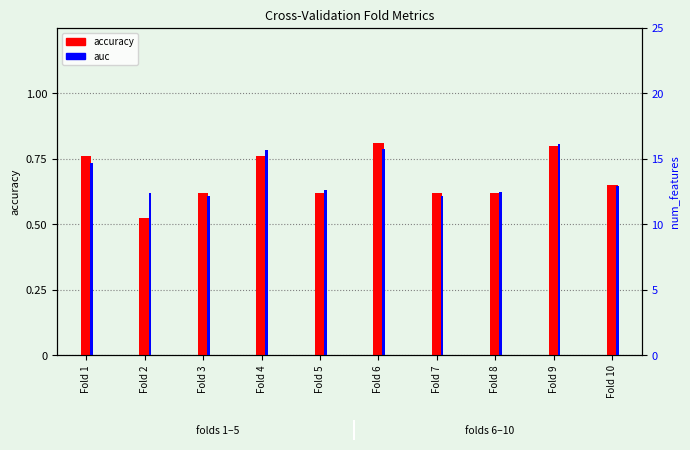

What is the value of the accuracy bar at the 10th from the left?

0.7